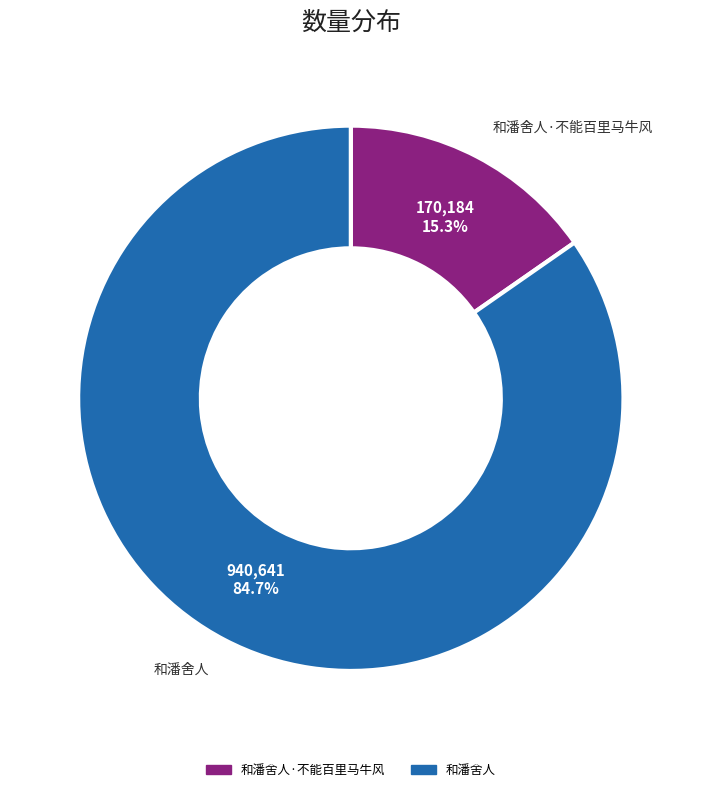

Does any single category account for the majority?

Yes